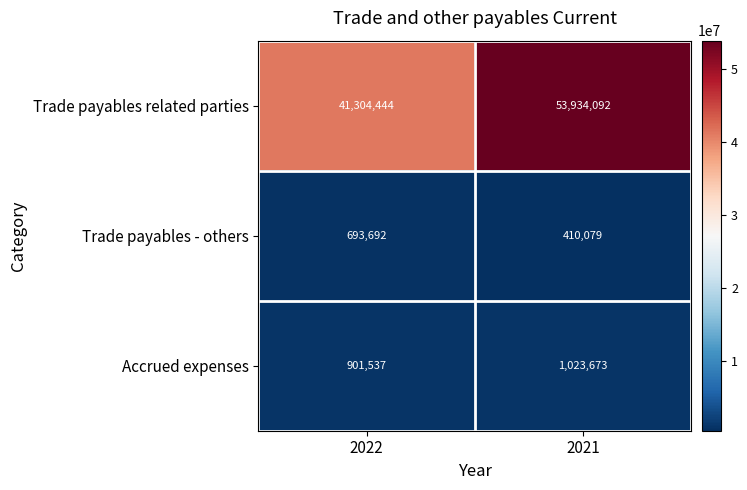

List the series in order of their peak value, lowest first.

Trade payables - others, Accrued expenses, Trade payables related parties